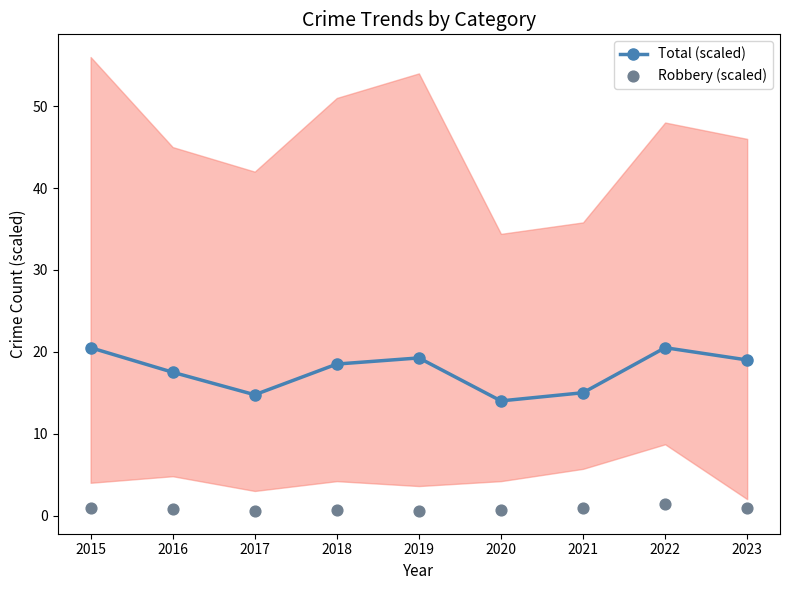

Which series has the widest spread of Y values?

Total (scaled)